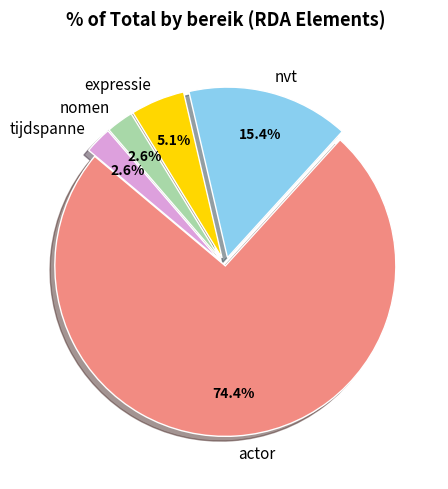

Do nvt and nomen together represent more than half of the pie?

No